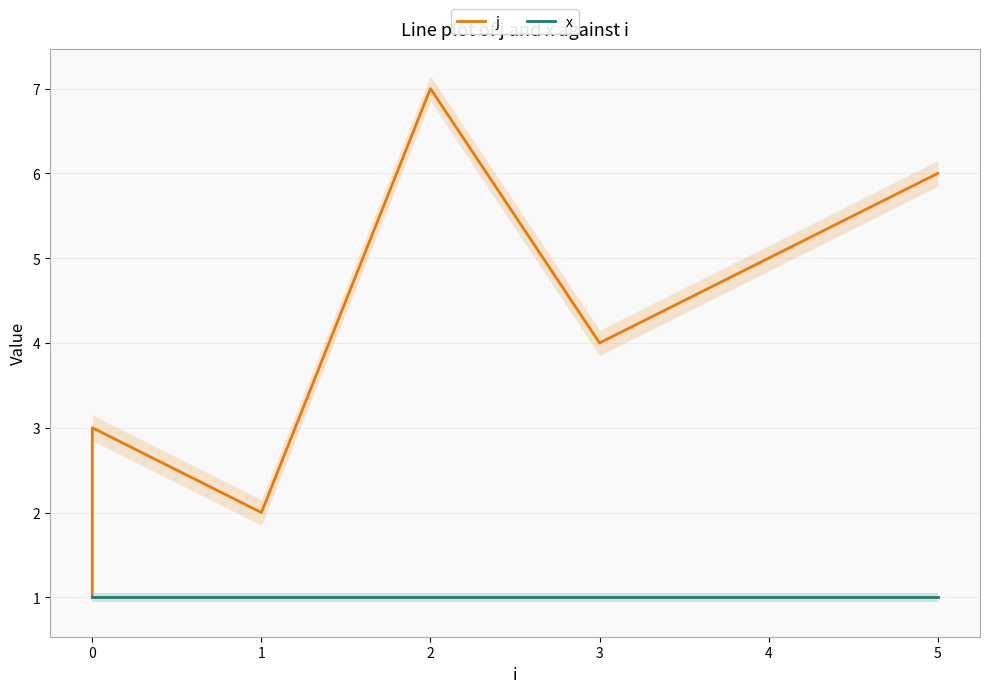

True or false: j has more than 0 interior local peaks.

True